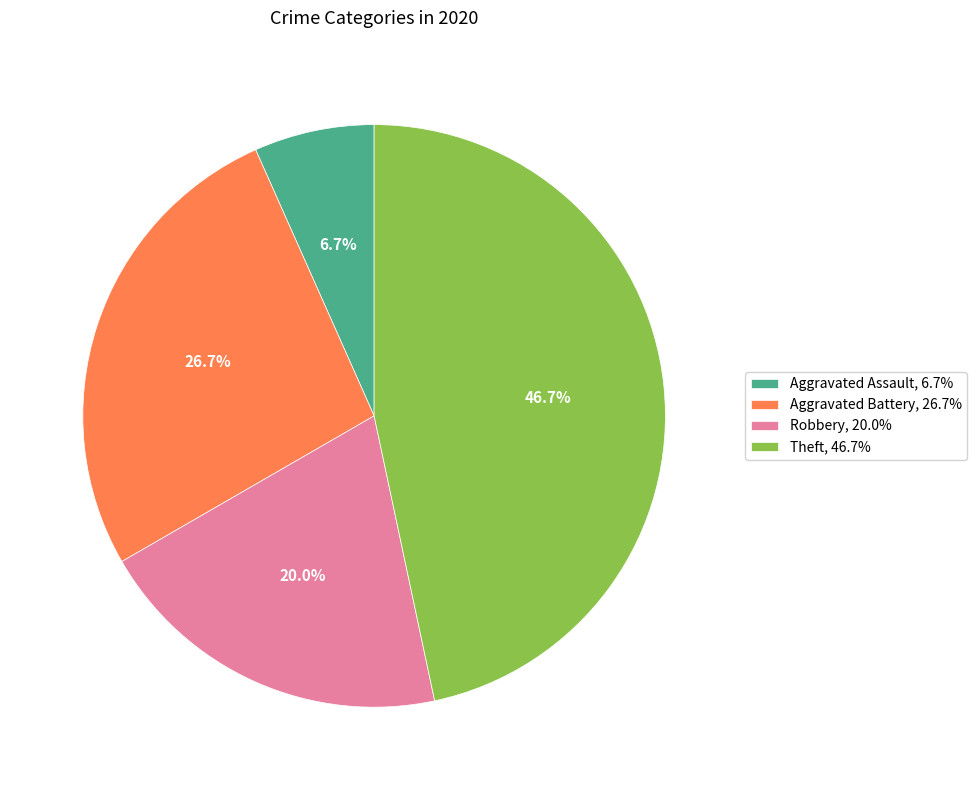

Is the sum of Robbery, 20.0% and Theft, 46.7% greater than half?

Yes